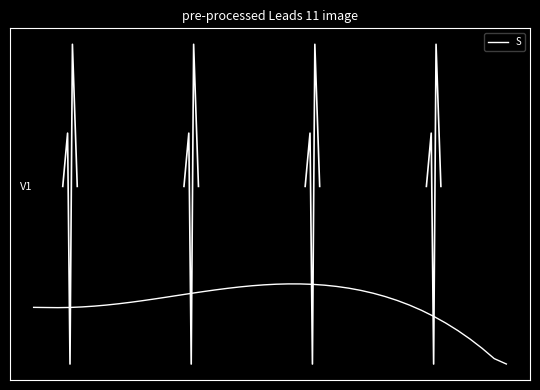

Reading right to left, list all the values displayed in this chart.

-1.0	-1.0	-0.9	-0.9	-0.8	-0.8	-0.7	-0.7	-0.7	-0.6	-0.6	-0.6	-0.6	-0.6	-0.6	-0.6	-0.6	-0.5	-0.5	-0.6	-0.6	-0.6	-0.6	-0.6	-0.6	-0.6	-0.6	-0.6	-0.6	-0.6	-0.6	-0.7	-0.7	-0.7	-0.7	-0.7	-0.7	-0.7	-0.7	-0.7